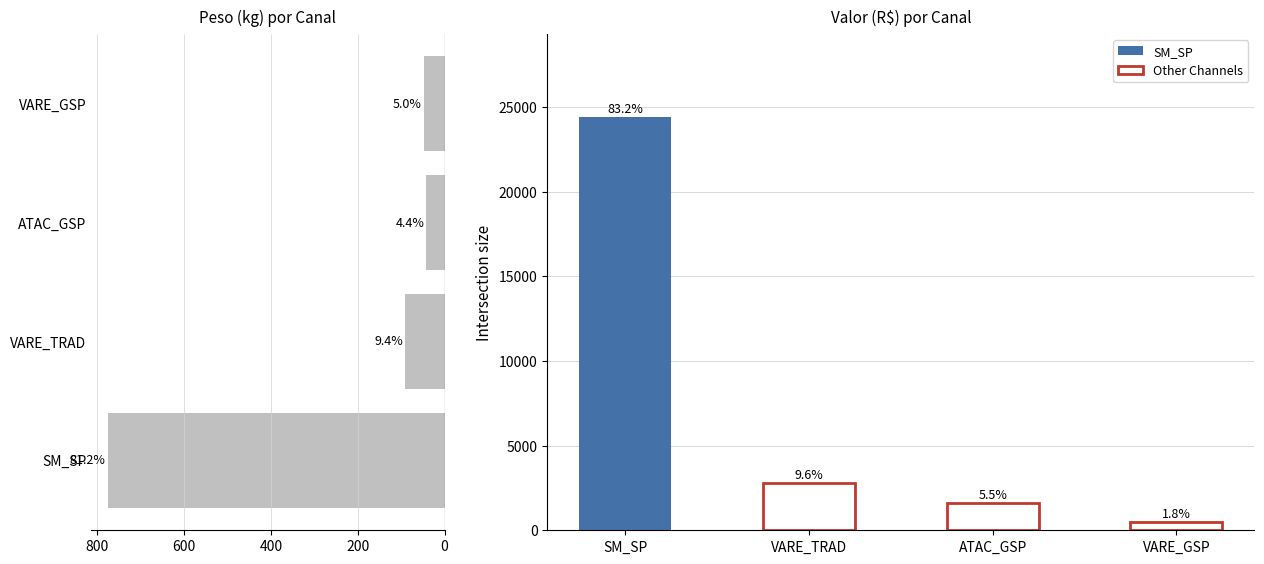

How many bars are there in total?

4